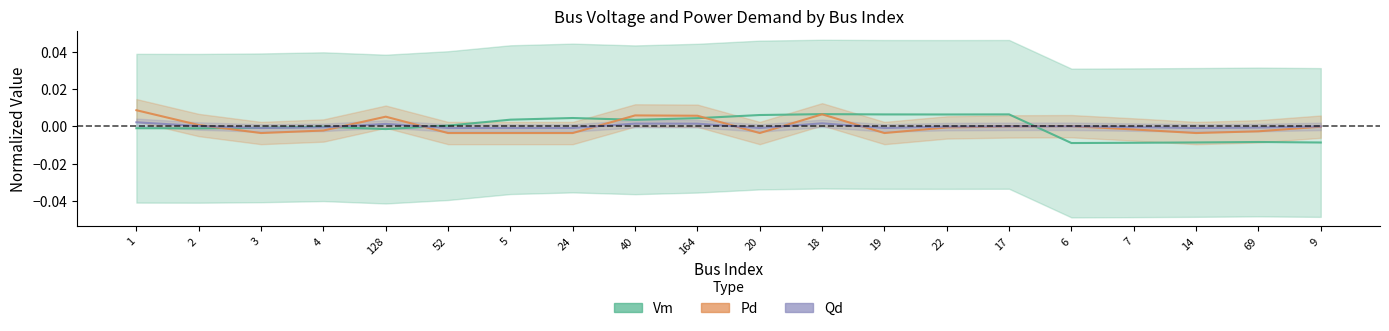

True or false: Pd (centered) has more than 0 points higher than both neighbors.

True